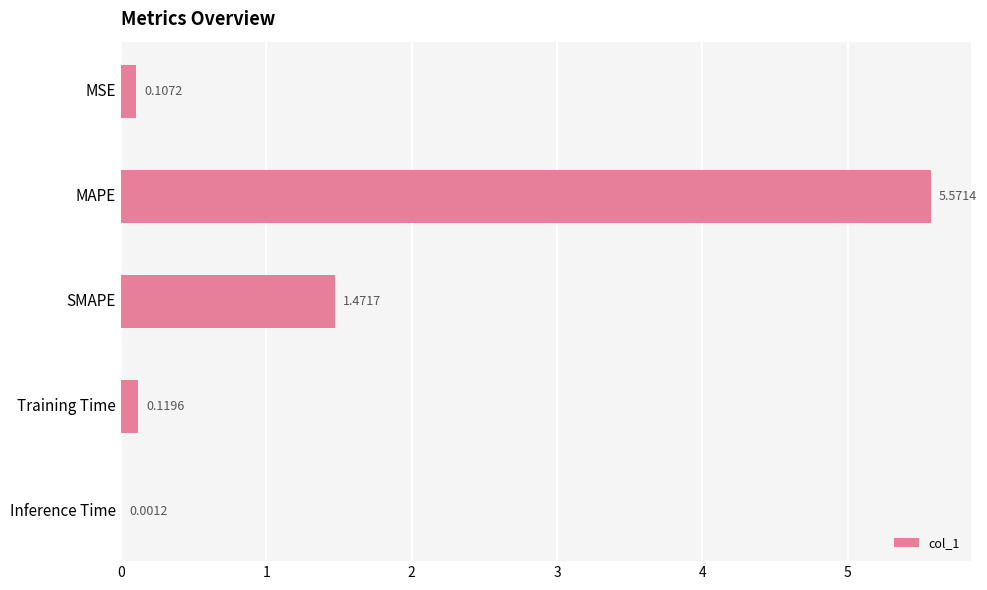

What is the sum of all values?

7.3